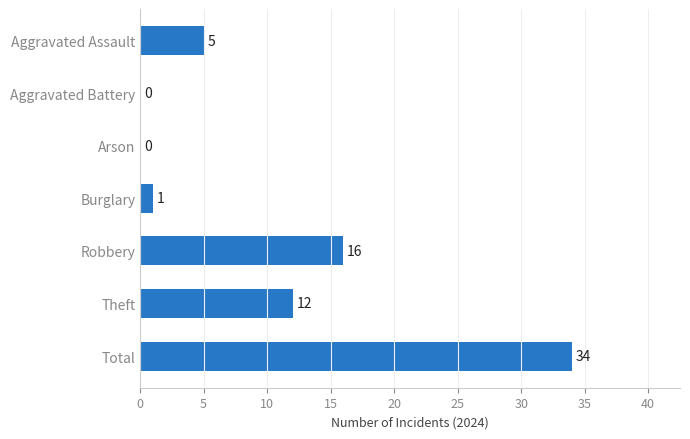

What is the sum of all values?

68